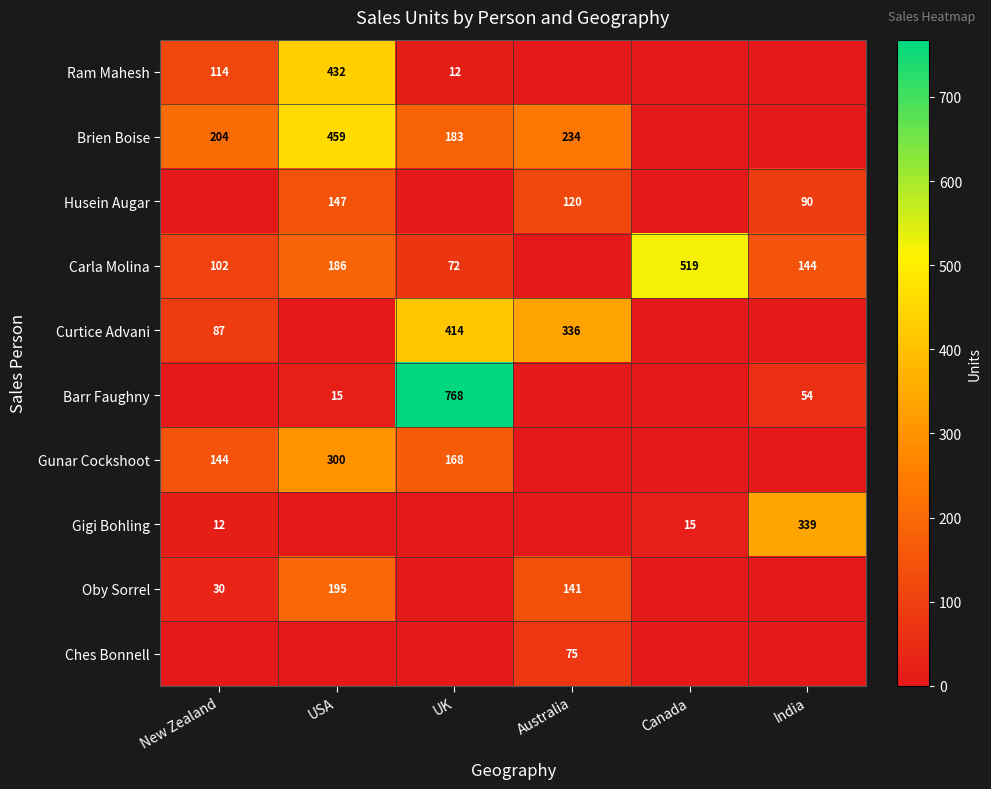

The Ram Mahesh series shows 432 at USA. True or false?

True